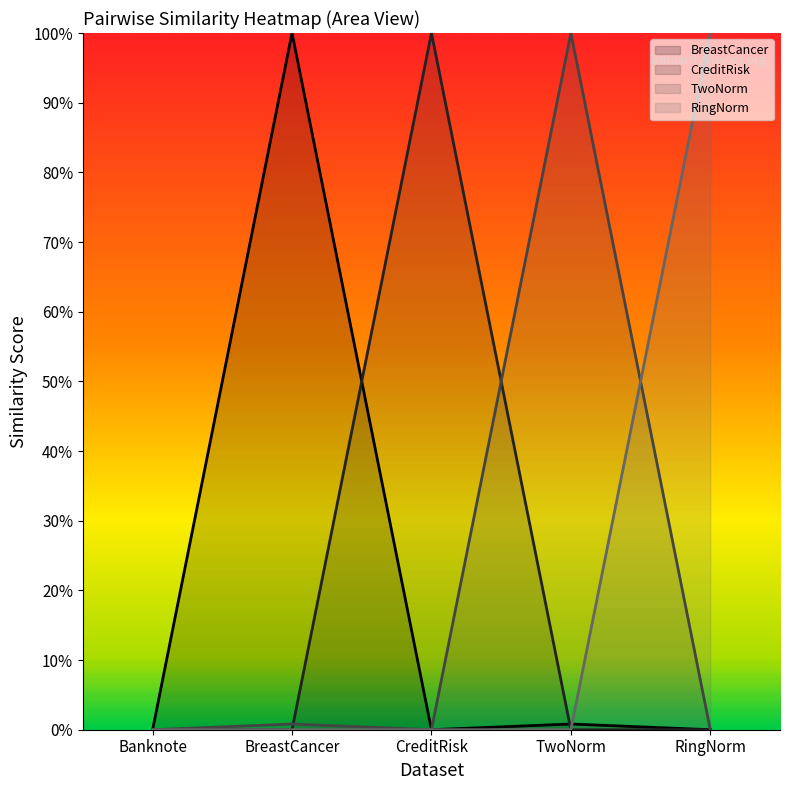

True or false: RingNorm has more than 0 interior local peaks.

True